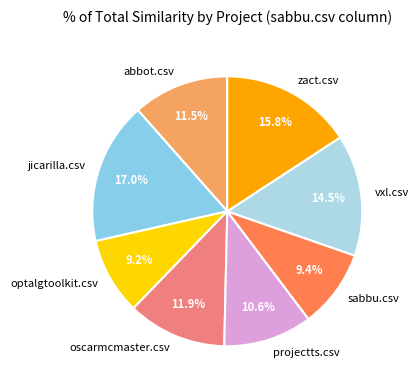

Which slice is the largest?

jicarilla.csv